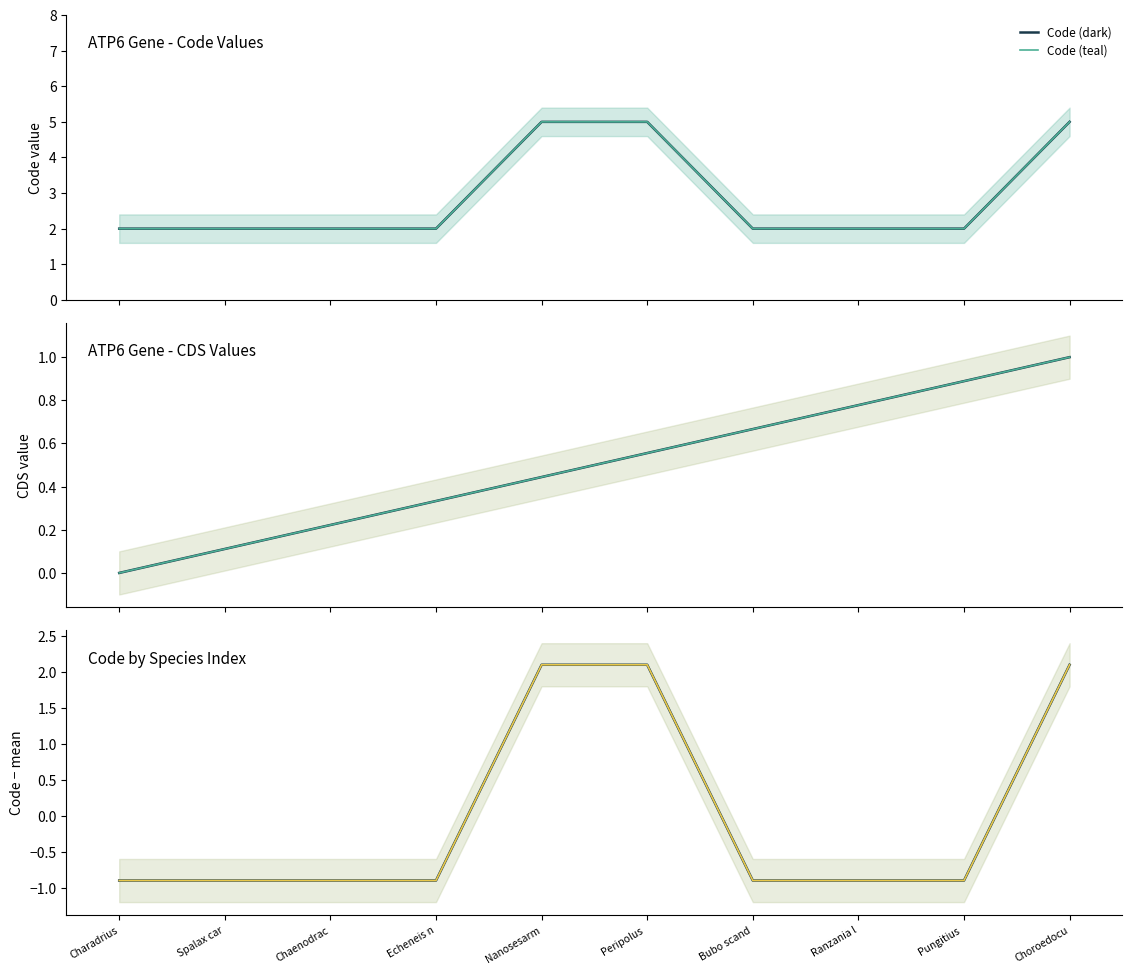

What is the minimum value for Code deviation (dark)?

-0.9